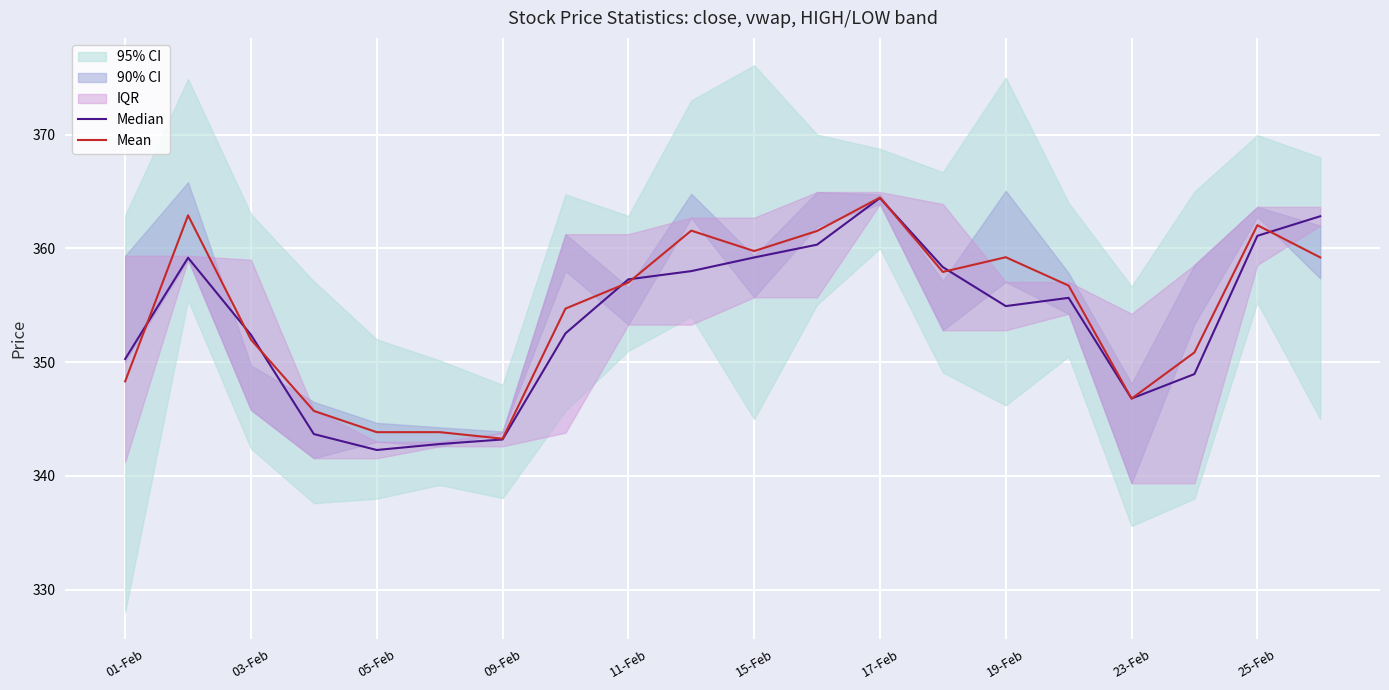

The value of Mean at 19-Feb is 359.2. True or false?

True